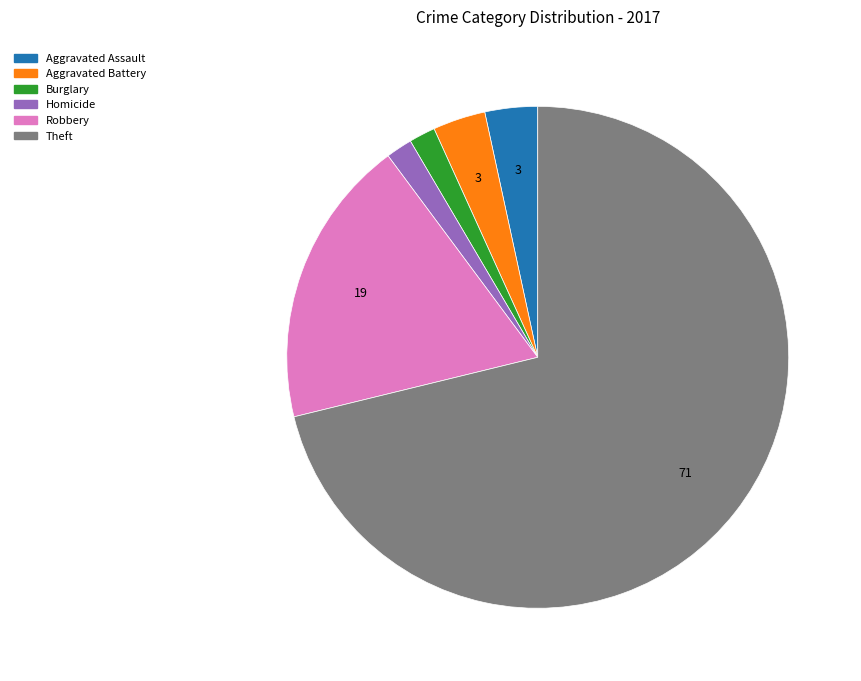

The Robbery slice represents 19% of the pie. True or false?

True